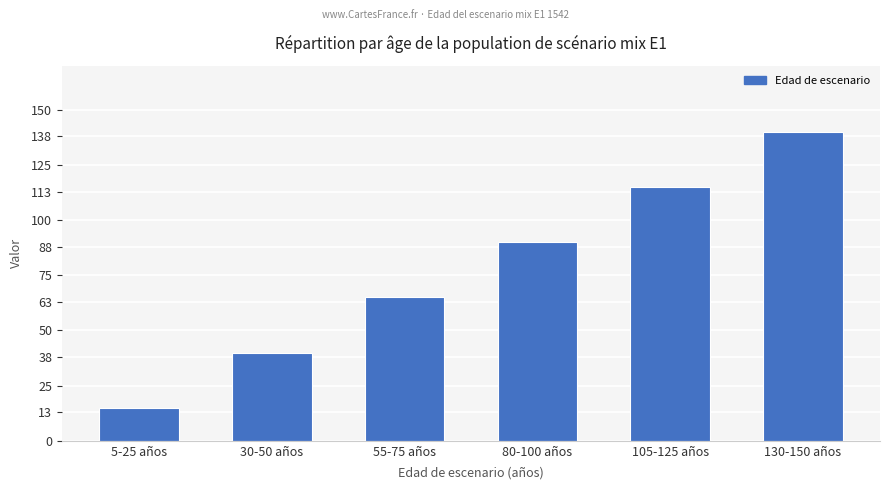

Which category has the lowest value across all series?

5-25 años